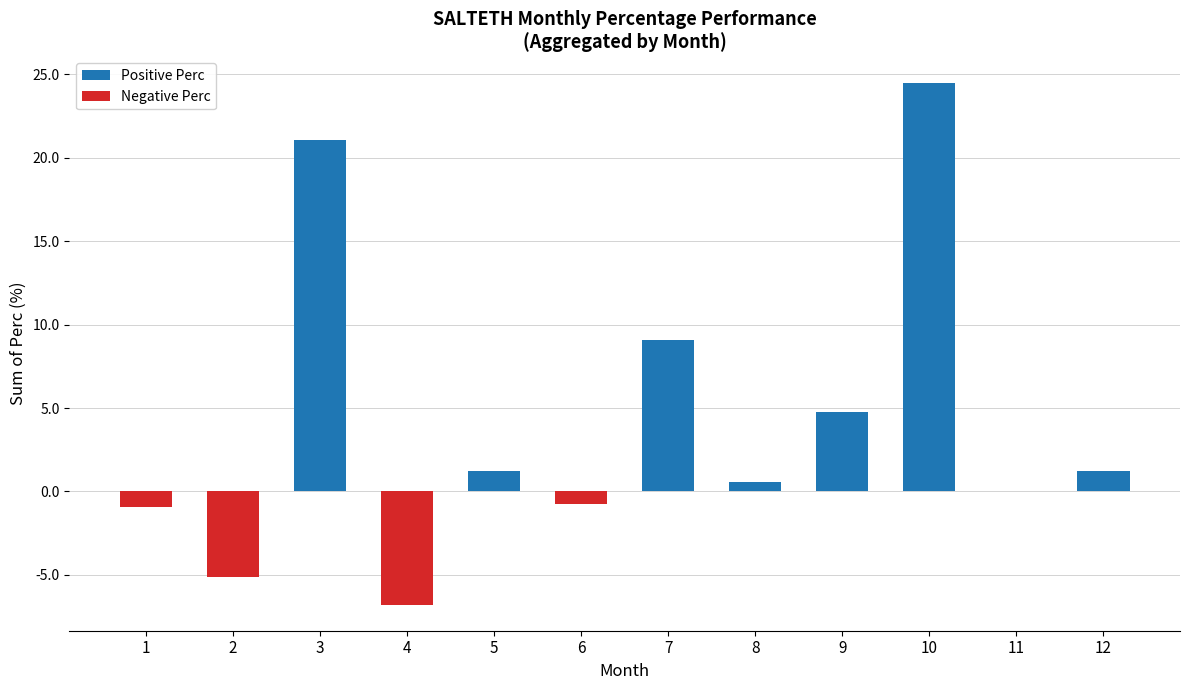

Which series has the widest spread of values?

Positive Perc